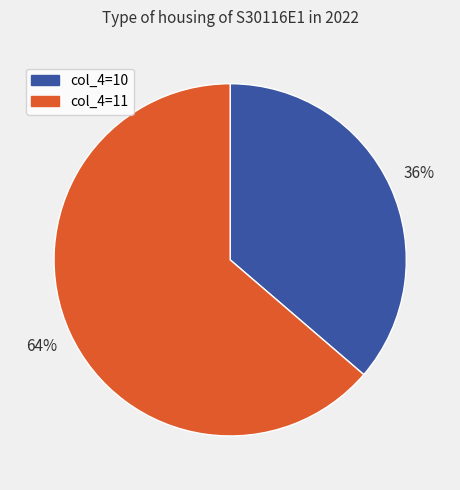

Does any single category account for the majority?

Yes